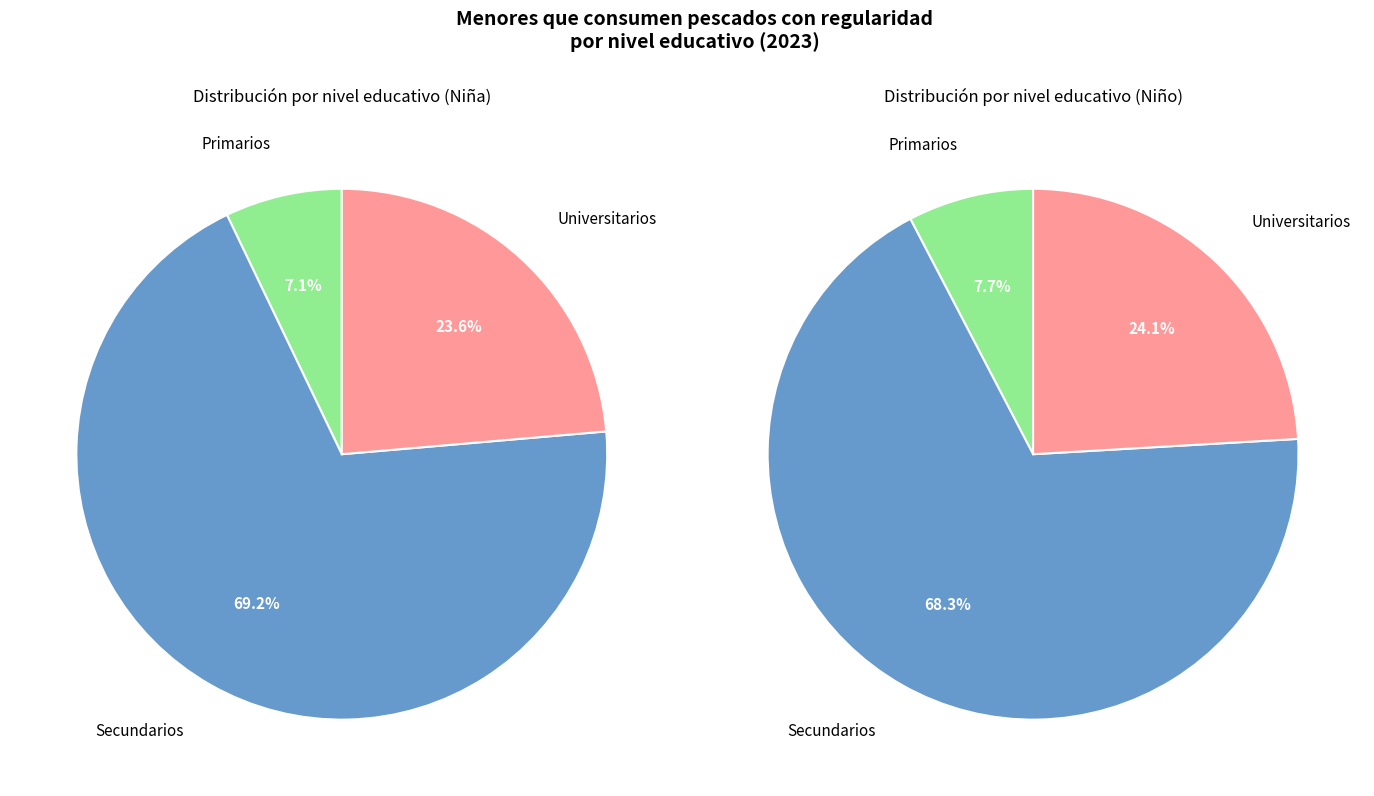

To the nearest percent, what is the difference between the Secundarios and Primarios slice percentages?

62%